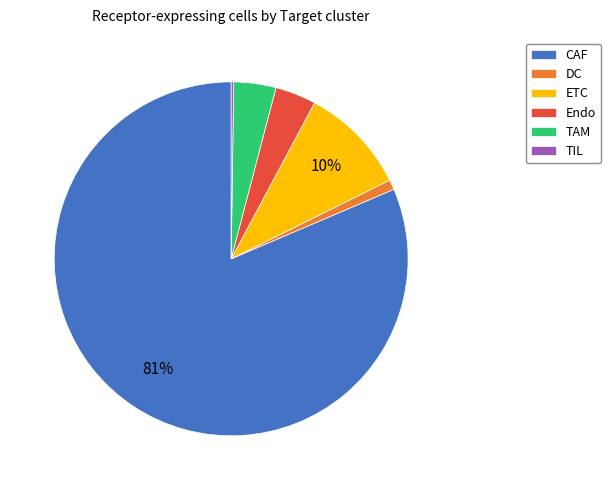

Which slice represents more than half of the pie?

CAF